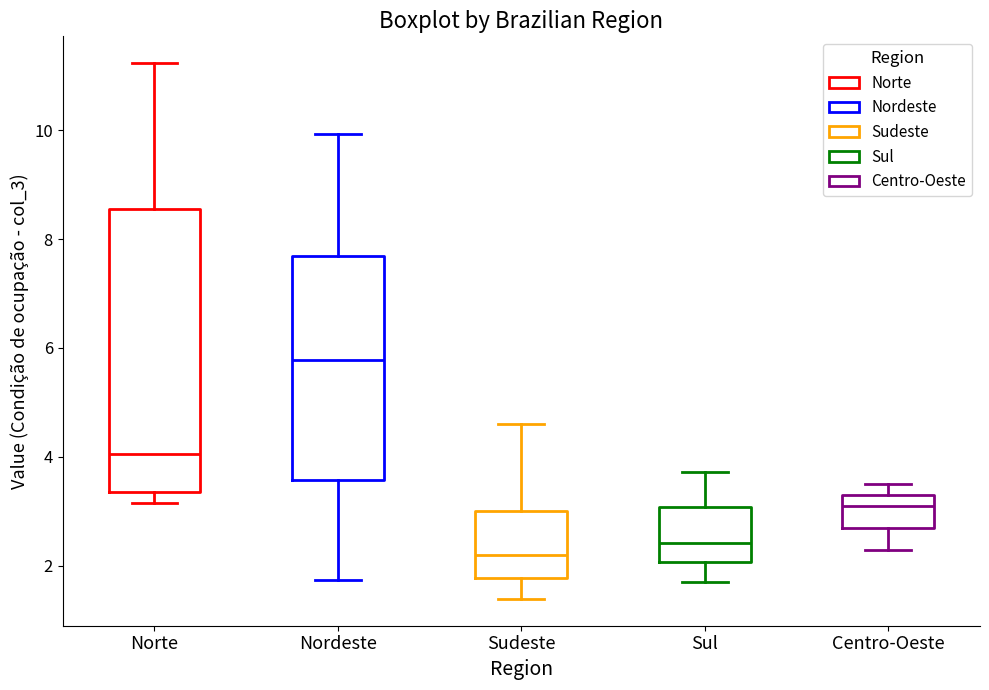

Reading left to right, read every box against the y-axis: the position of its median line, the range the box covers, and the ends of its whiskers. The values are not printed on the chart, so give them approximately, as read against the axis.

Norte: median 4.0, box 3.4 to 8.6, whiskers 3.2 to 11.2
Nordeste: median 5.8, box 3.6 to 7.6, whiskers 1.8 to 10.0
Sudeste: median 2.2, box 1.8 to 3.0, whiskers 1.4 to 4.6
Sul: median 2.4, box 2.0 to 3.0, whiskers 1.8 to 3.8
Centro-Oeste: median 3.2, box 2.6 to 3.4, whiskers 2.2 to 3.6